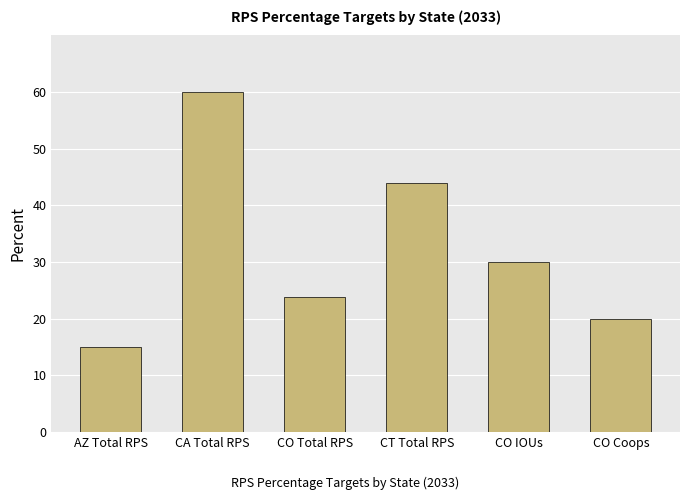

Count the number of categories in the chart.

6